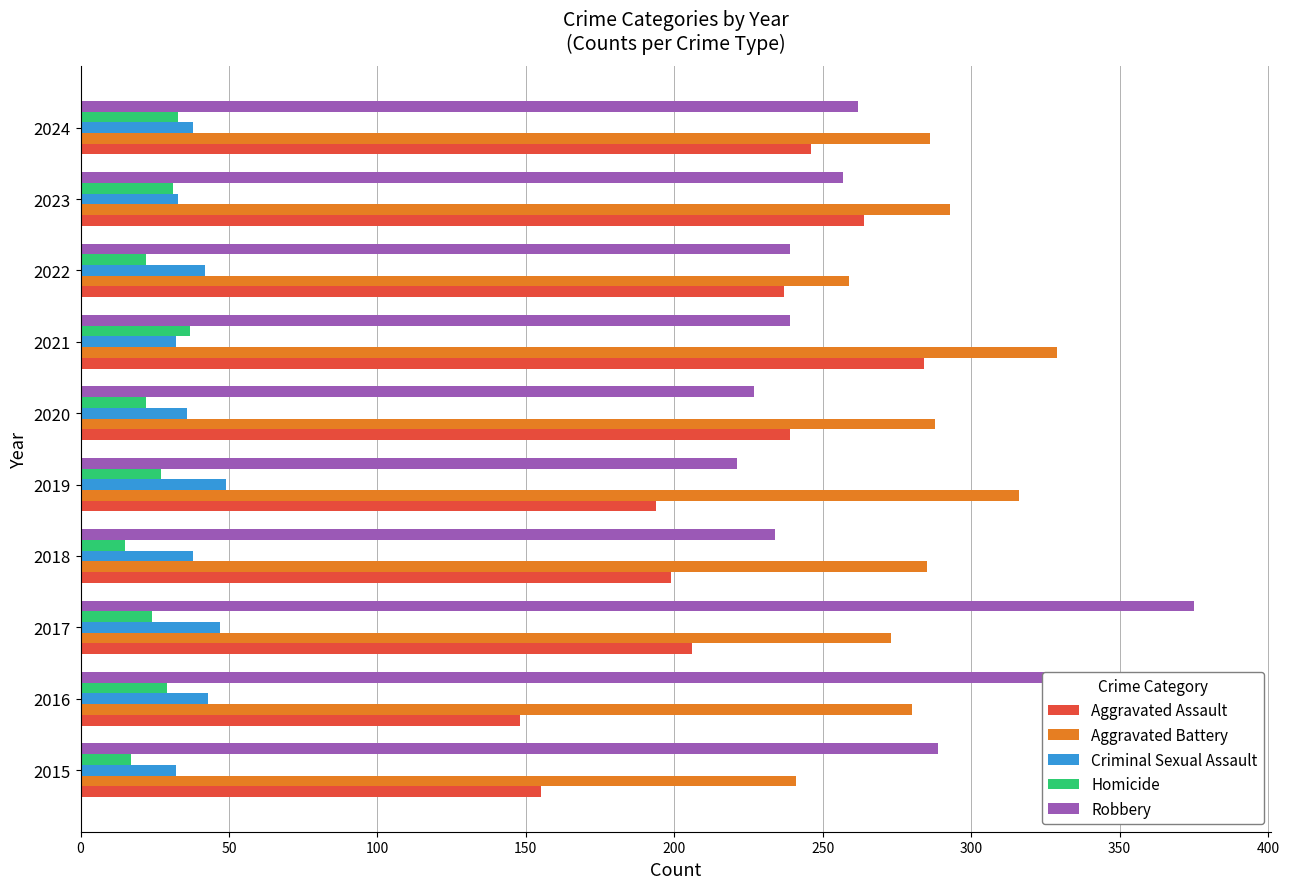

How many groups of bars are there?

10